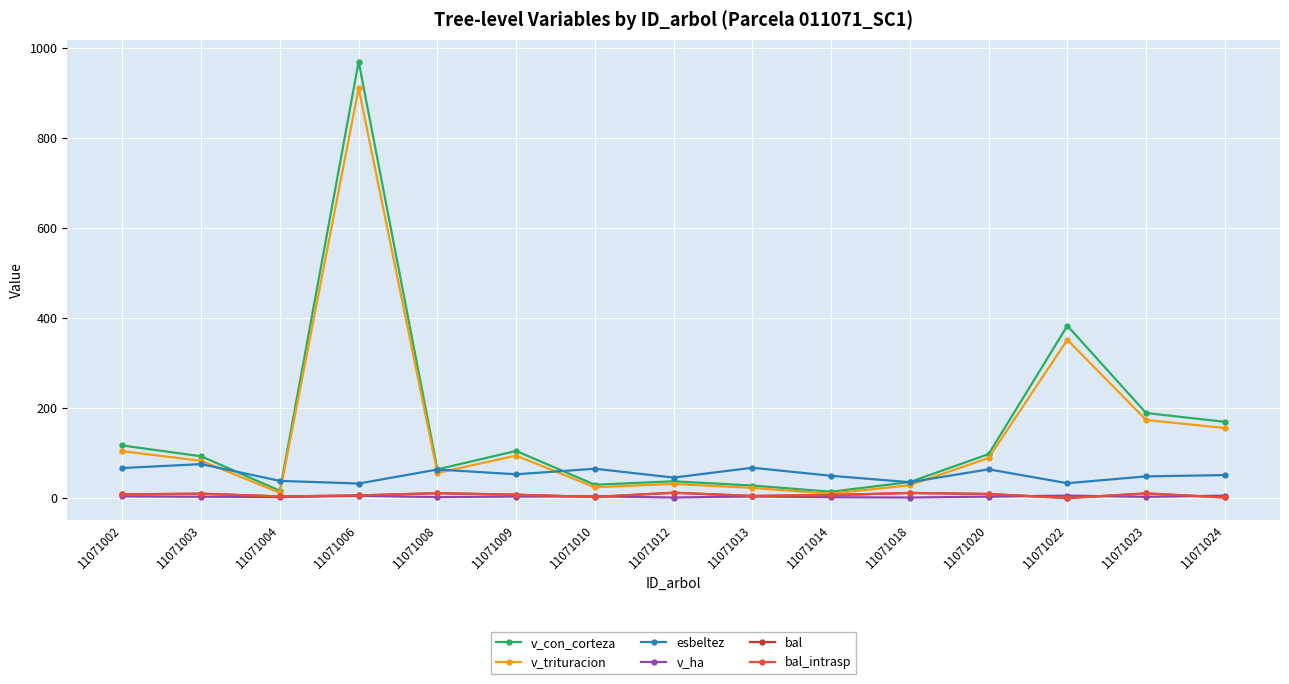

The v_con_corteza series shows 16.2 at 11071004. True or false?

True